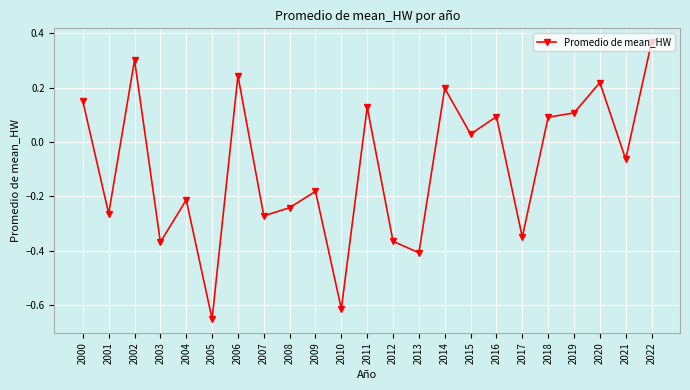

How many lines are shown in the chart?

1